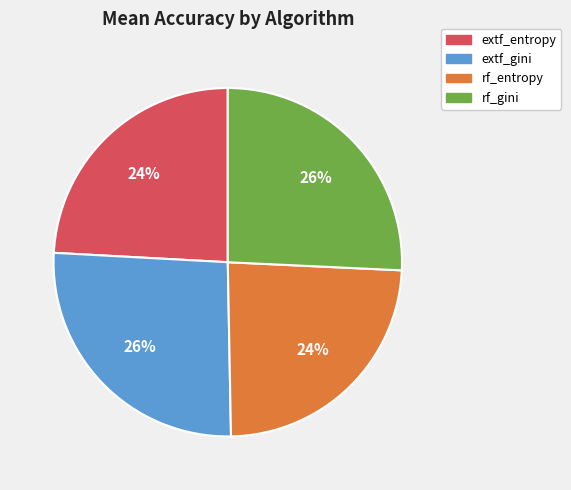

Is there a majority slice in this chart?

No